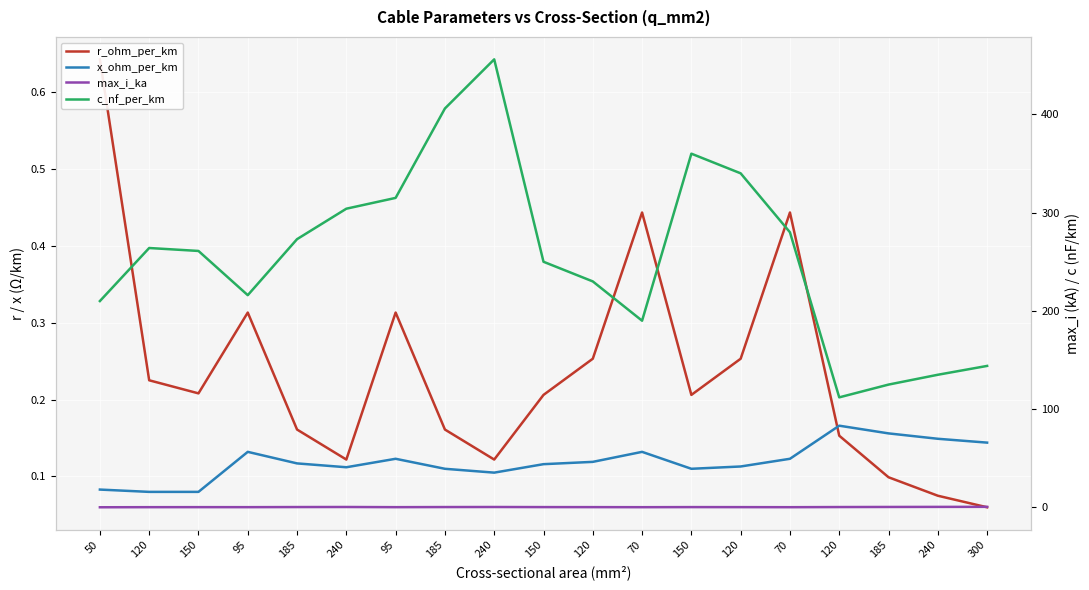

At which category is the sum across all series the highest?

240